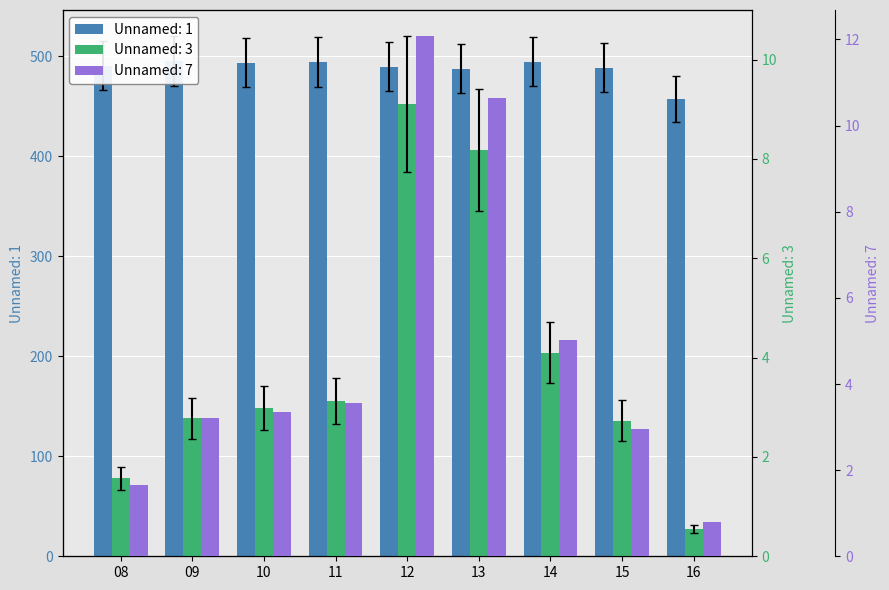

Which has a higher value, 12 or 14?

14